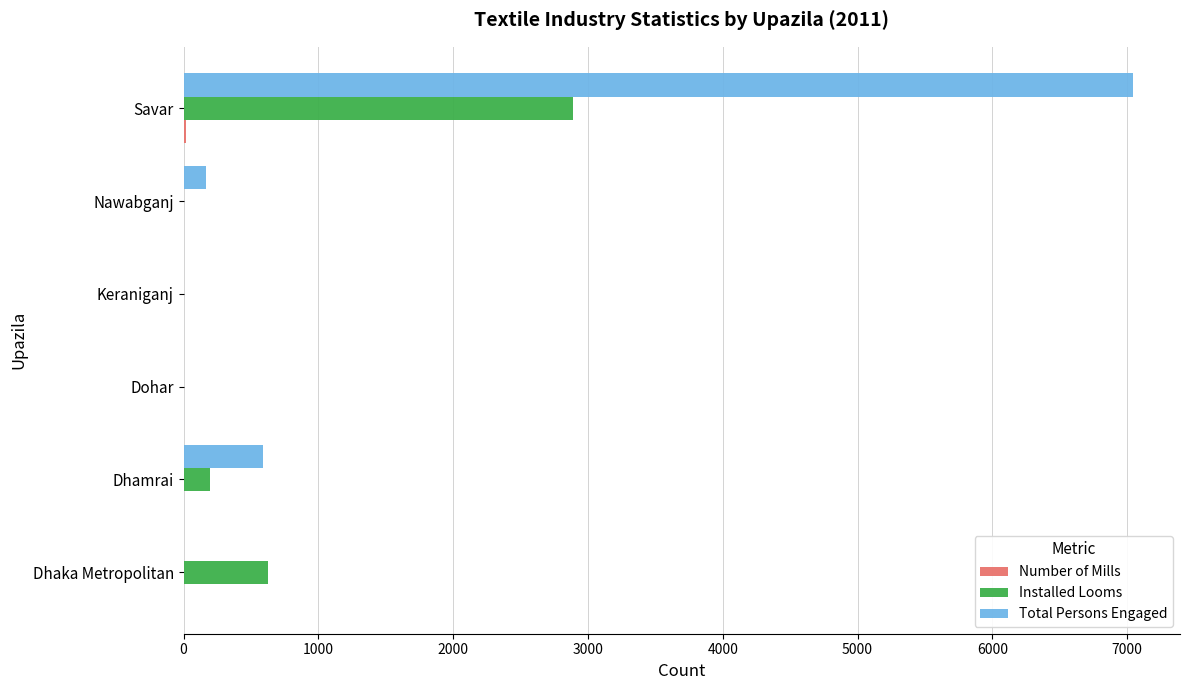

What is the greatest value displayed?

7040